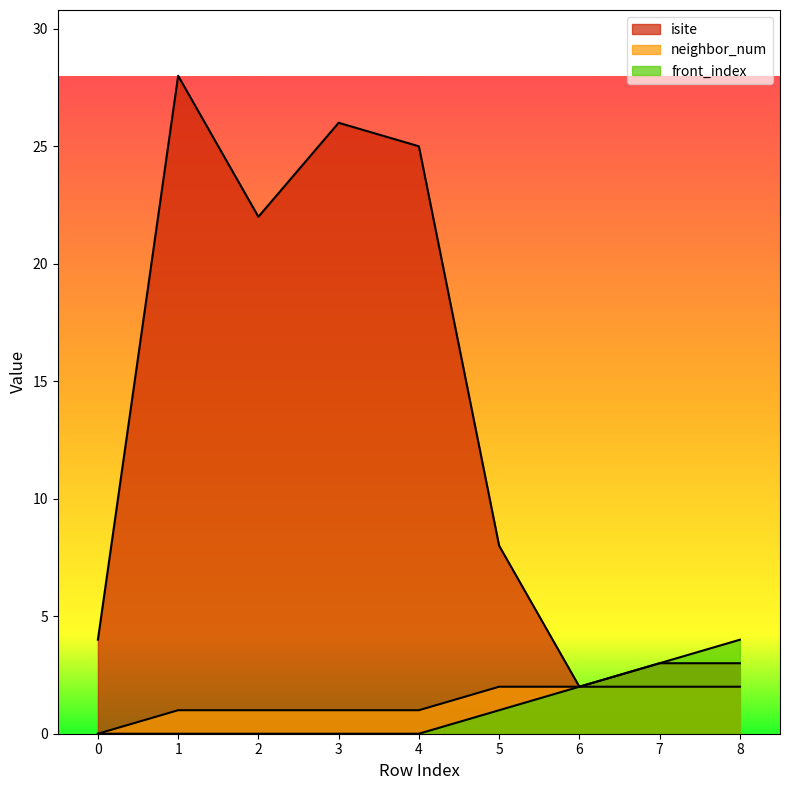

What is the difference between the highest and lowest values at 8?

2